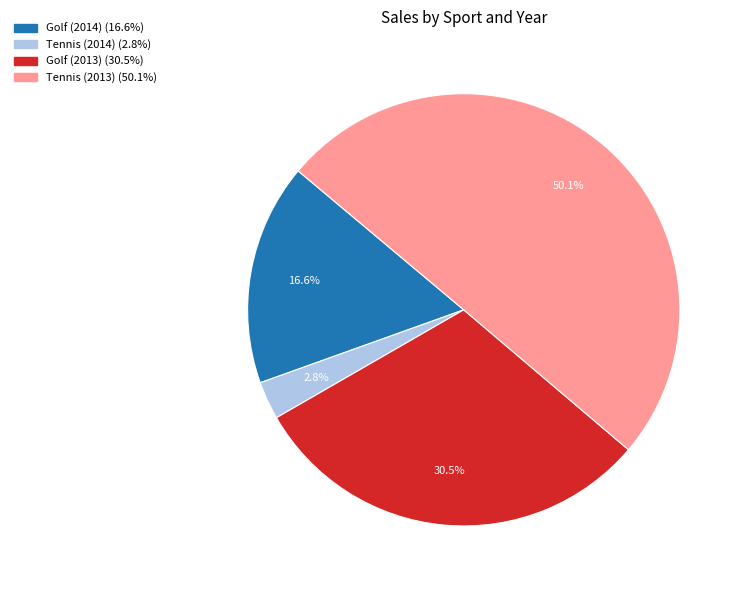

To the nearest percent, what is the combined percentage of Golf (2013) and Tennis (2014)?

33%